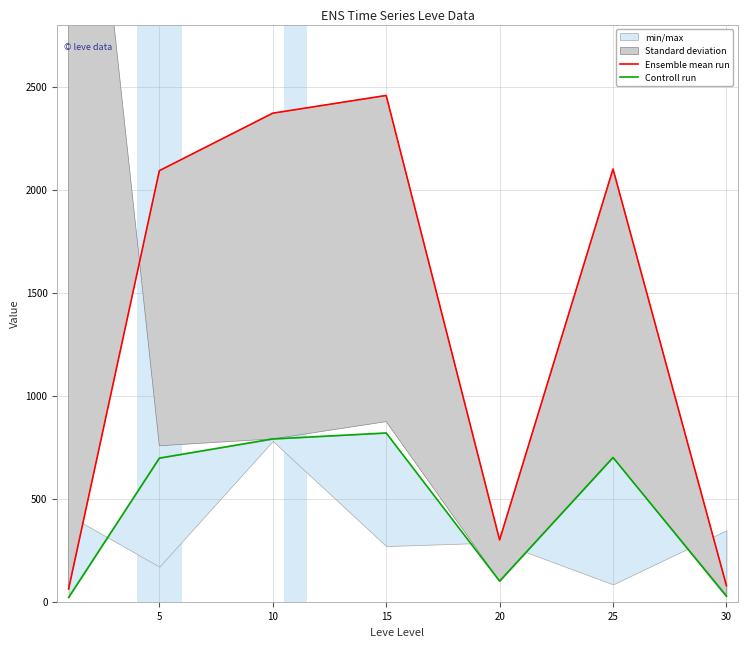

What is the approximate value of Ensemble mean run at 25, to the nearest 10?

2100